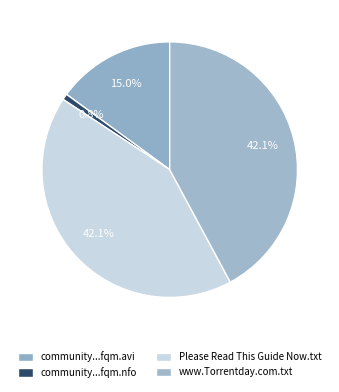

True or false: Please Read This Guide Now.txt accounts for 42% of the total.

True